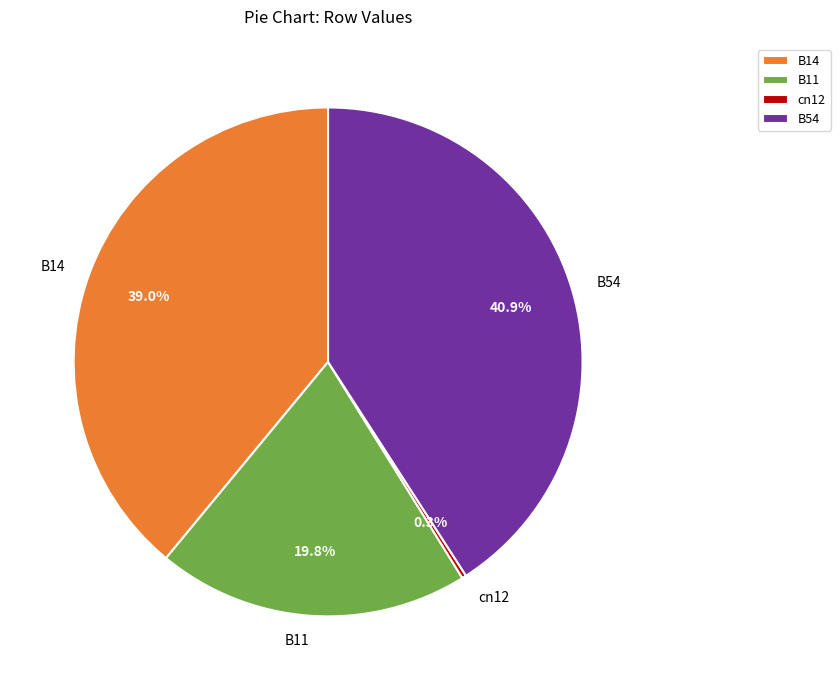

What portion of the pie excludes B14?

61.0%